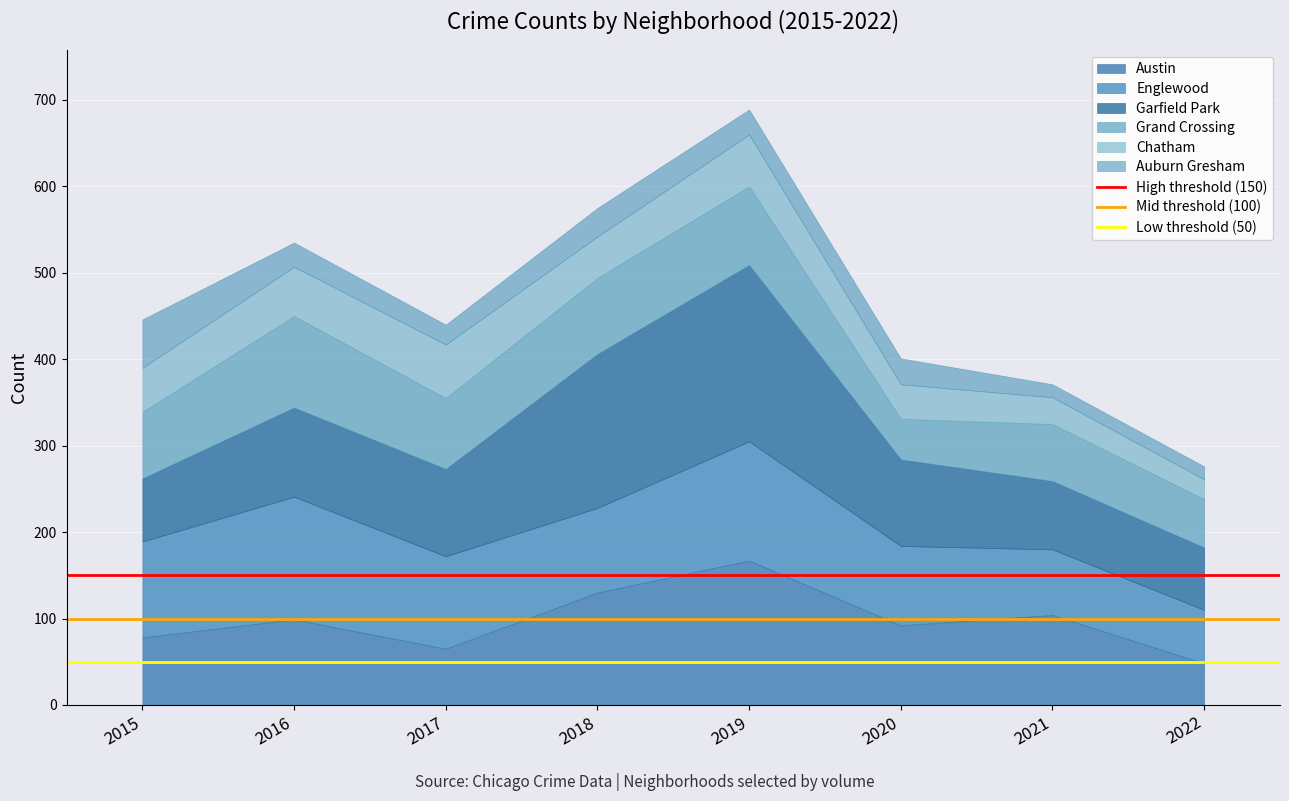

At which label does Austin reach its peak?

2019